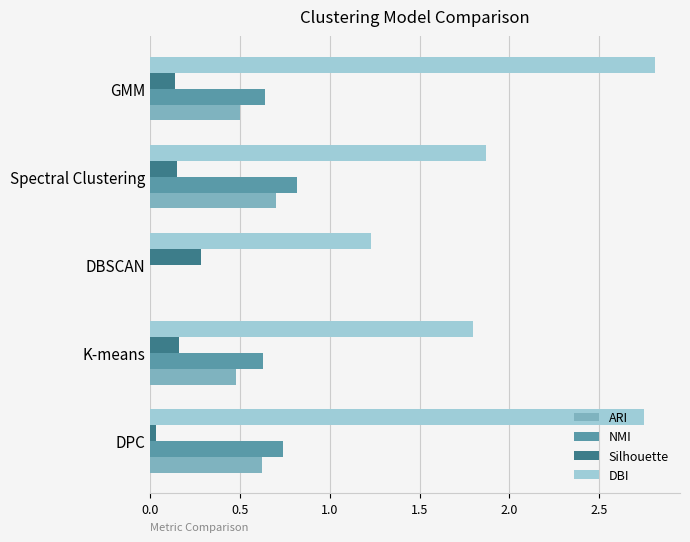

Which series has the widest spread of values?

DBI